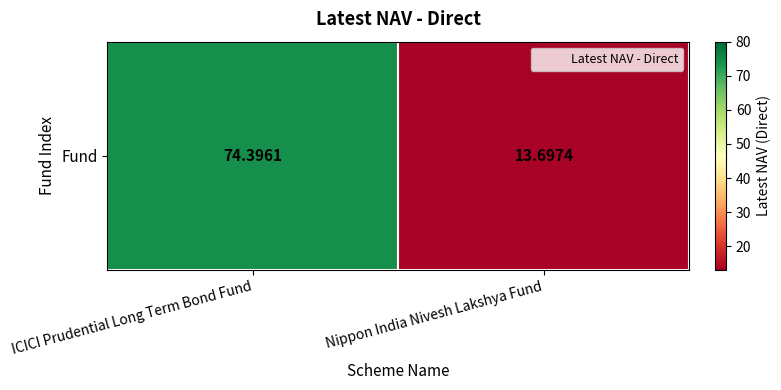

Approximately how many times larger is the value at Nippon India Nivesh Lakshya Fund compared to ICICI Prudential Long Term Bond Fund?

0.2